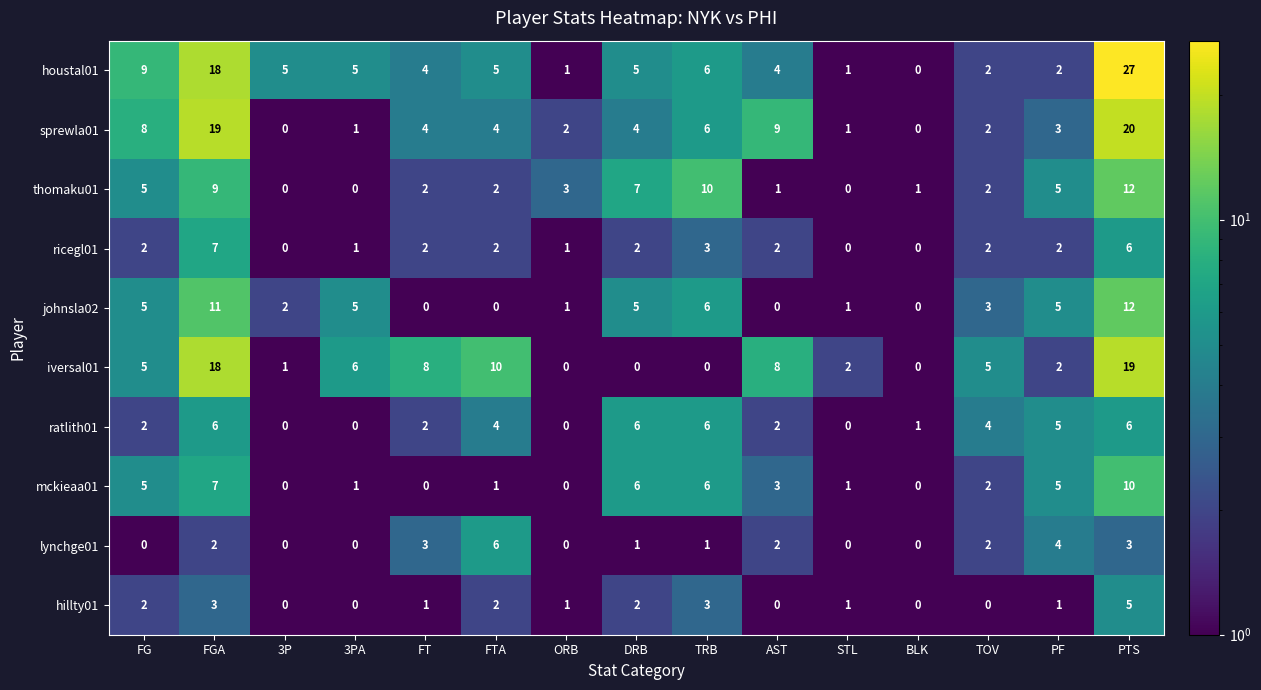

True or false: iversal01 has a value of 1 at STL.

False